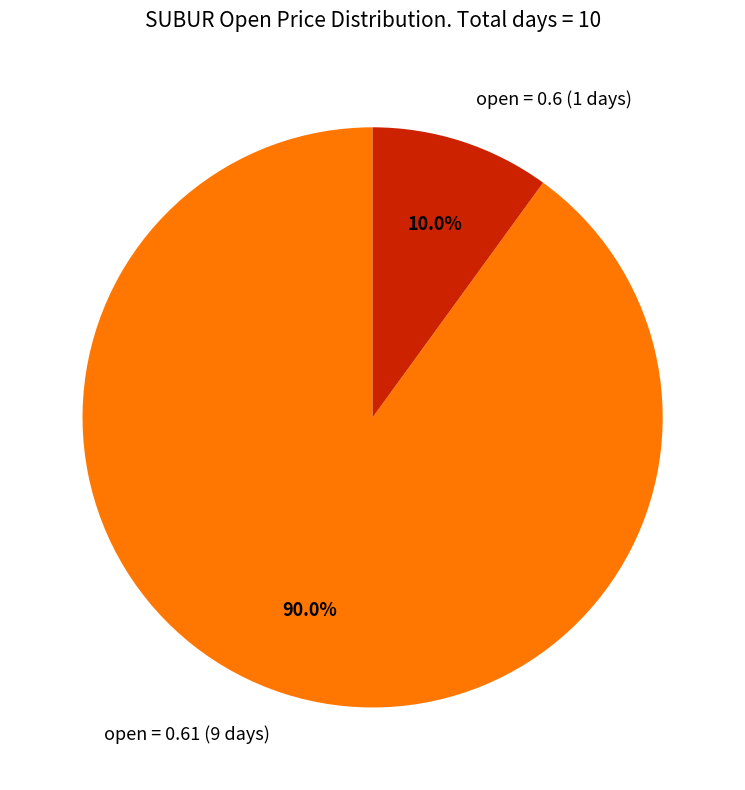

Combined, do open = 0.61 (9 days) and open = 0.6 (1 days) account for over 50%?

Yes